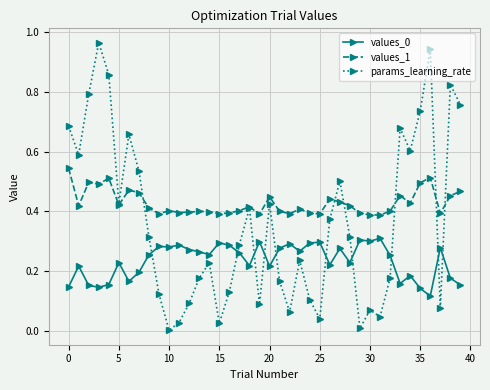

In values_1, how many points are higher than both neighbors (excluding endpoints)?

11